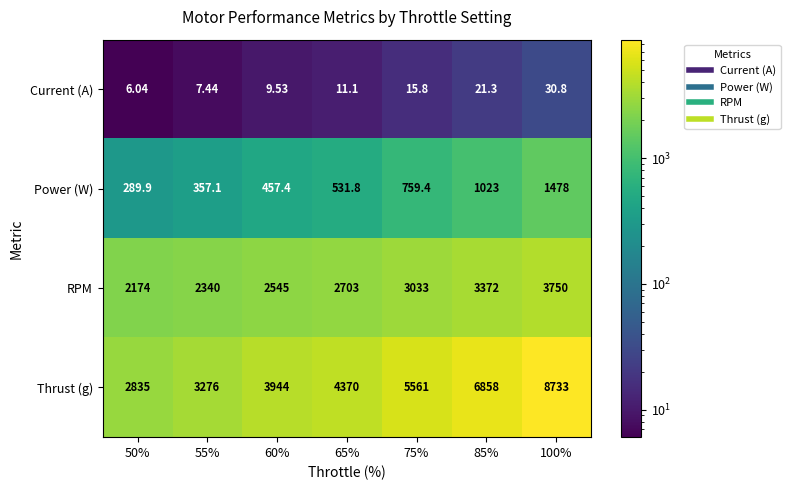

Which series has the largest total across all categories?

Thrust (g)